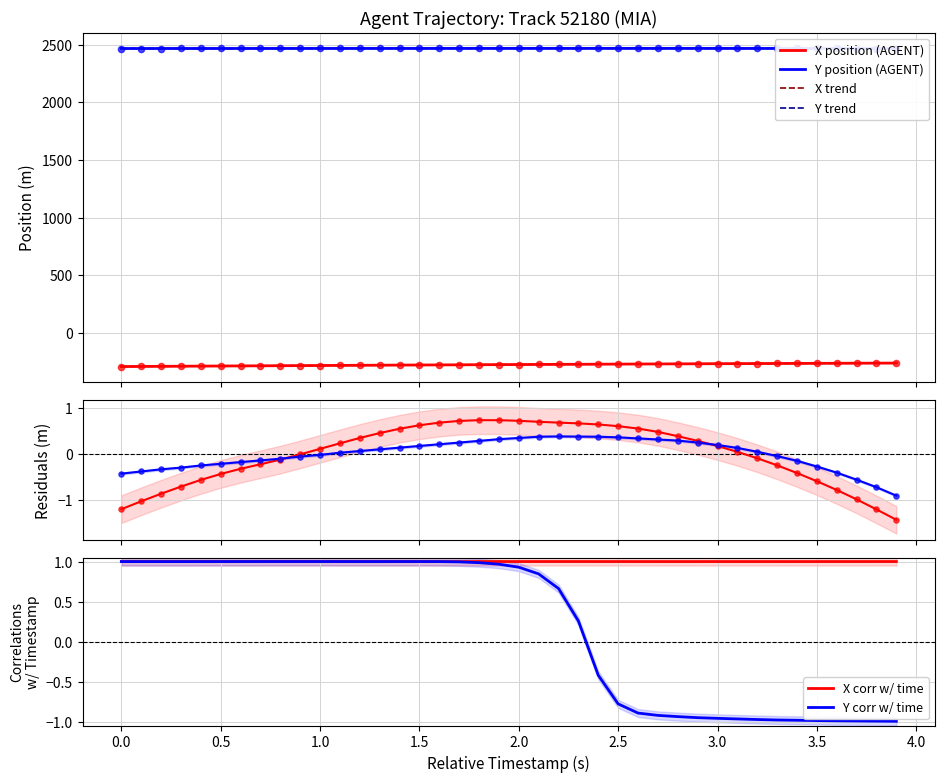

What is the maximum value for X trend?

-259.9